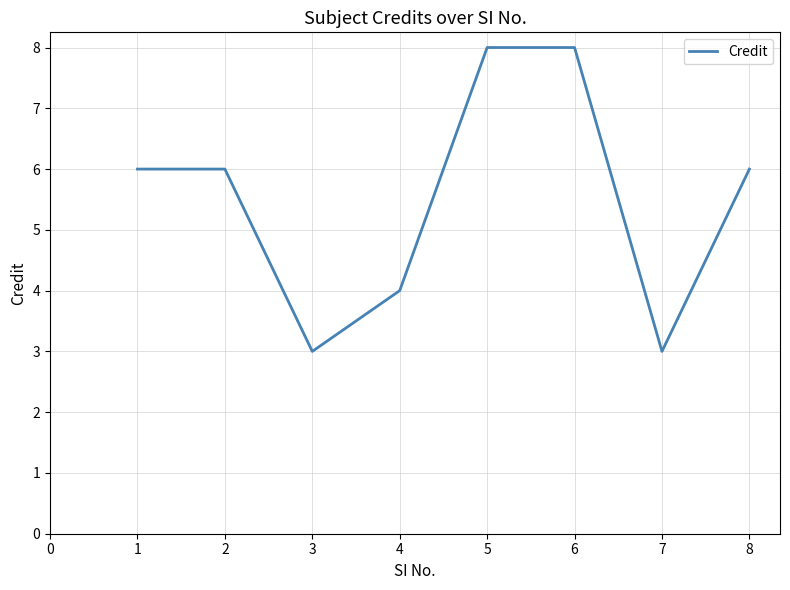

Approximately how many times larger is the value at 8 compared to 7?

2.0